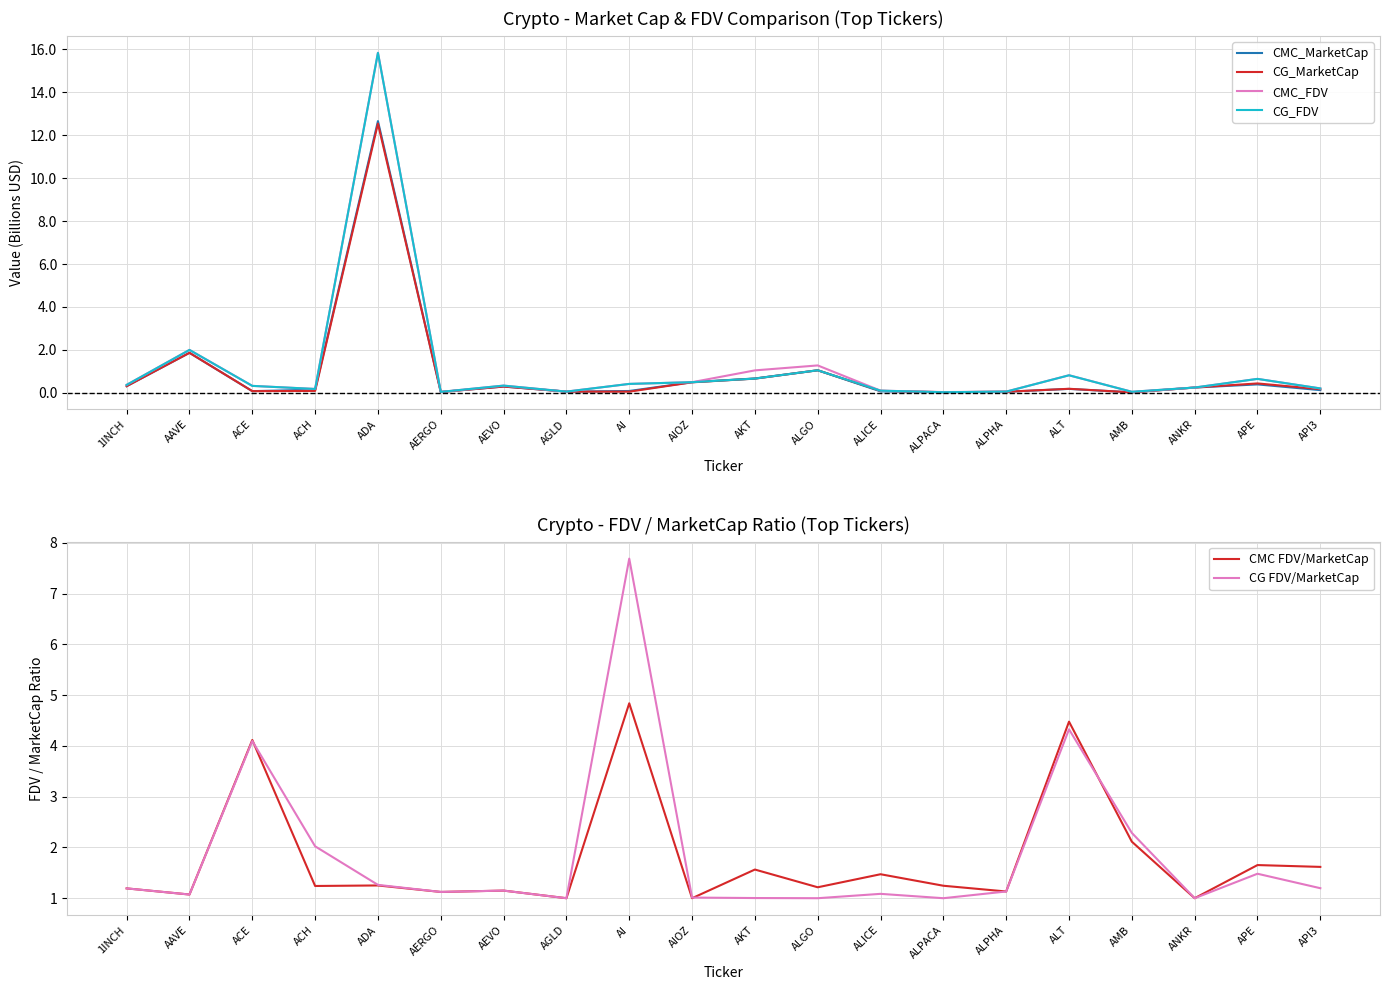

True or false: CMC_MarketCap has more than 0 interior local peaks.

True